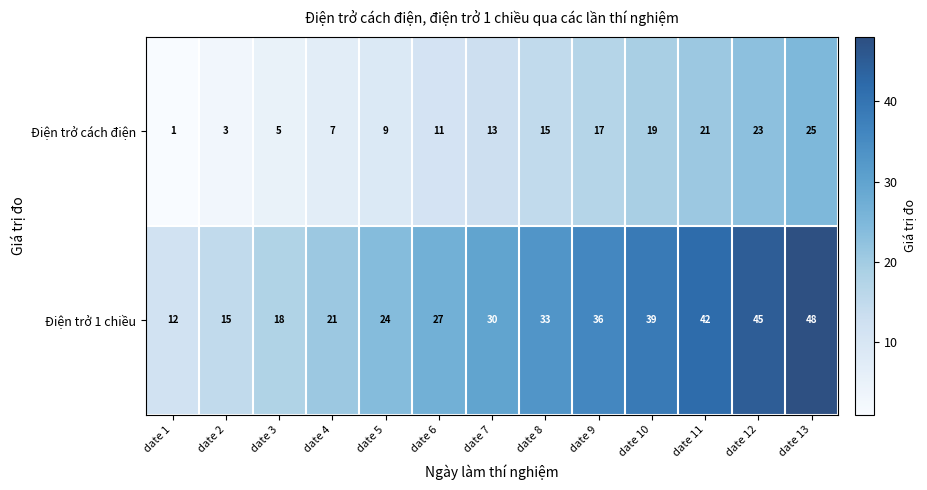

Which label corresponds to the largest value in the chart?

date 13